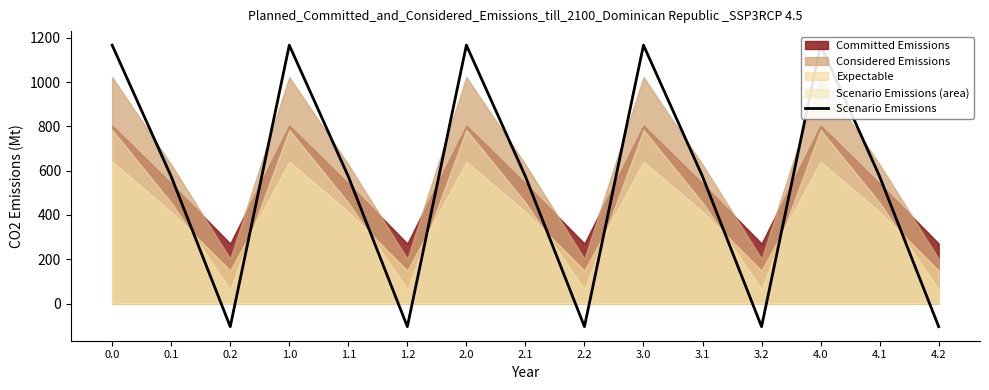

List the labels in order of value, smallest first.

0.2, 1.2, 2.2, 3.2, 4.2, 0.1, 1.1, 2.1, 3.1, 4.1, 0.0, 1.0, 2.0, 3.0, 4.0